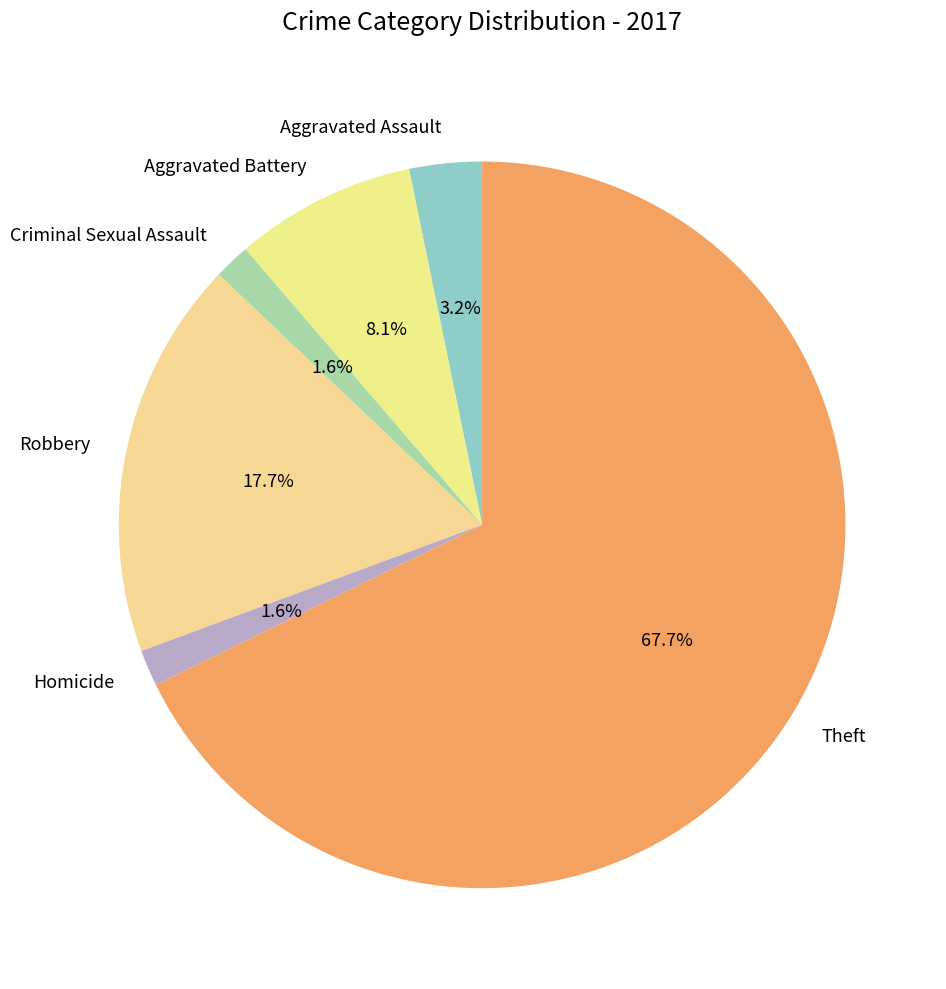

What is the largest slice in the pie chart?

Theft